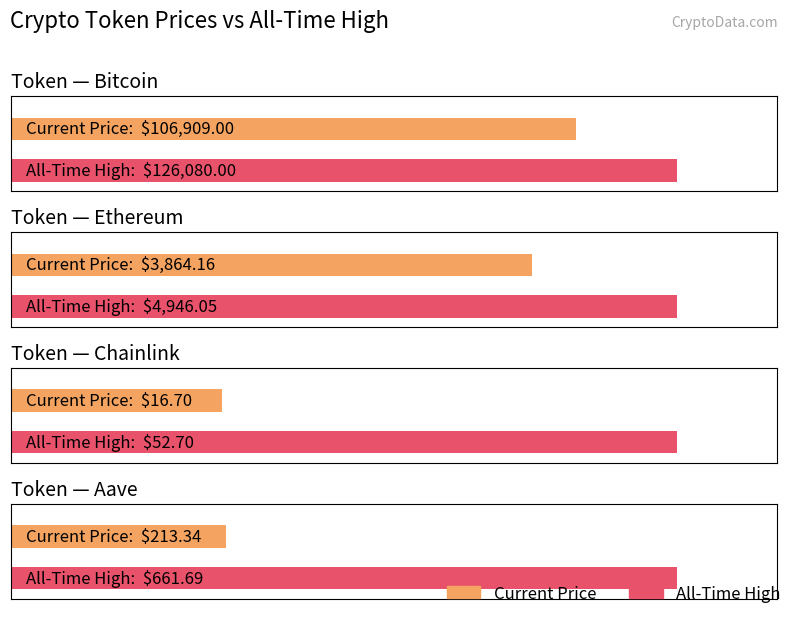

List the labels in order of allTimeHigh value, largest first.

Bitcoin, Ethereum, Aave, Chainlink